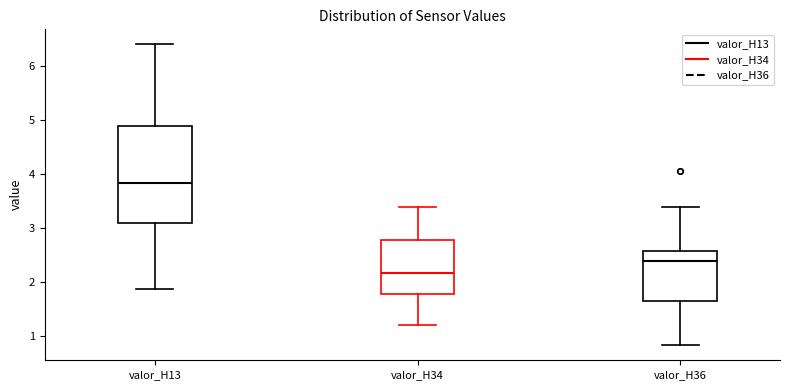

Which box has the highest median line?

valor_H13